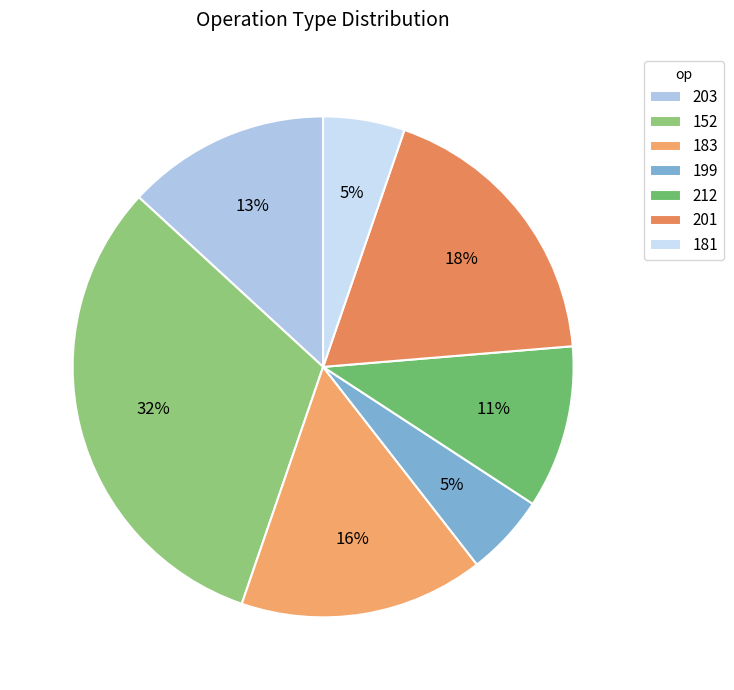

Is it true that 199 is 1% of the pie?

False